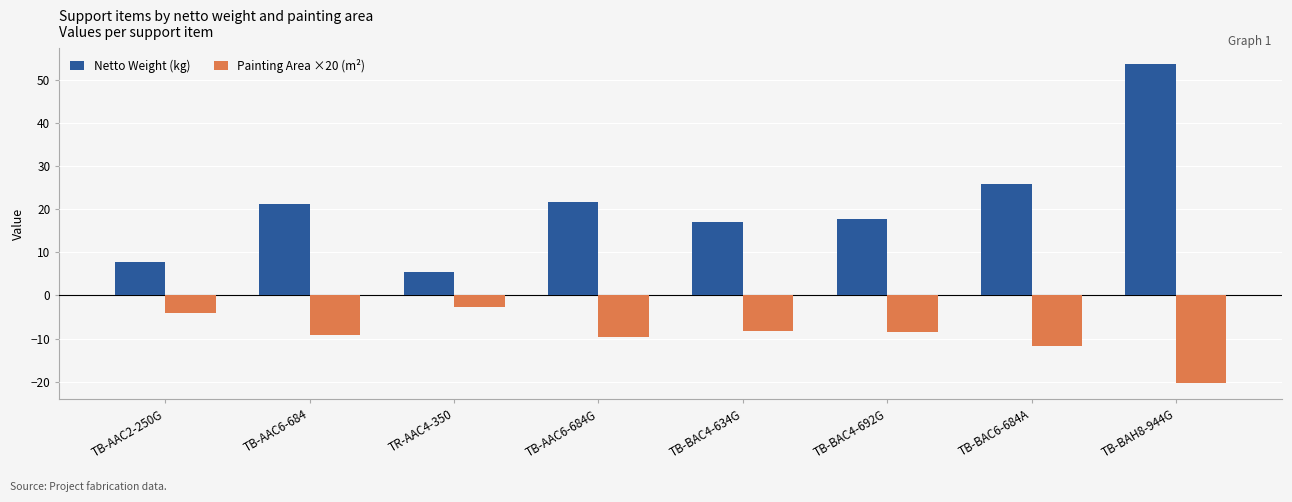

What is the sum of the Netto Weight (kg) values at TB-AAC6-684 and TB-BAC4-692G?

38.9